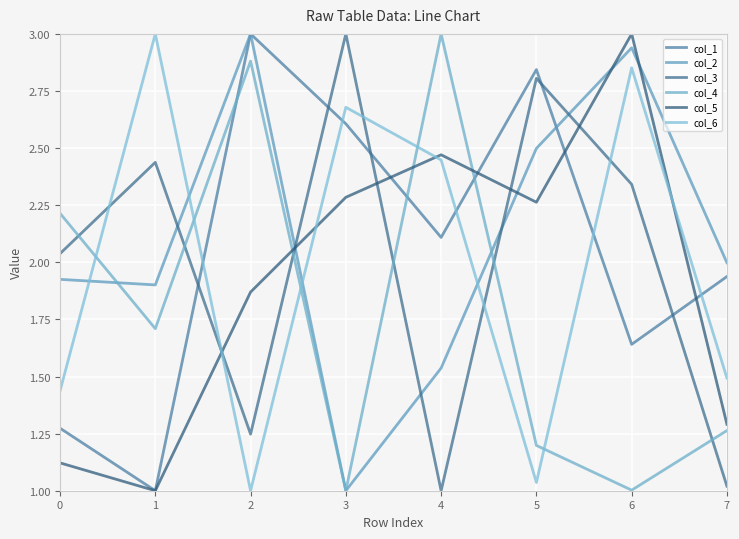

Which series has the largest total across all categories?

col_2